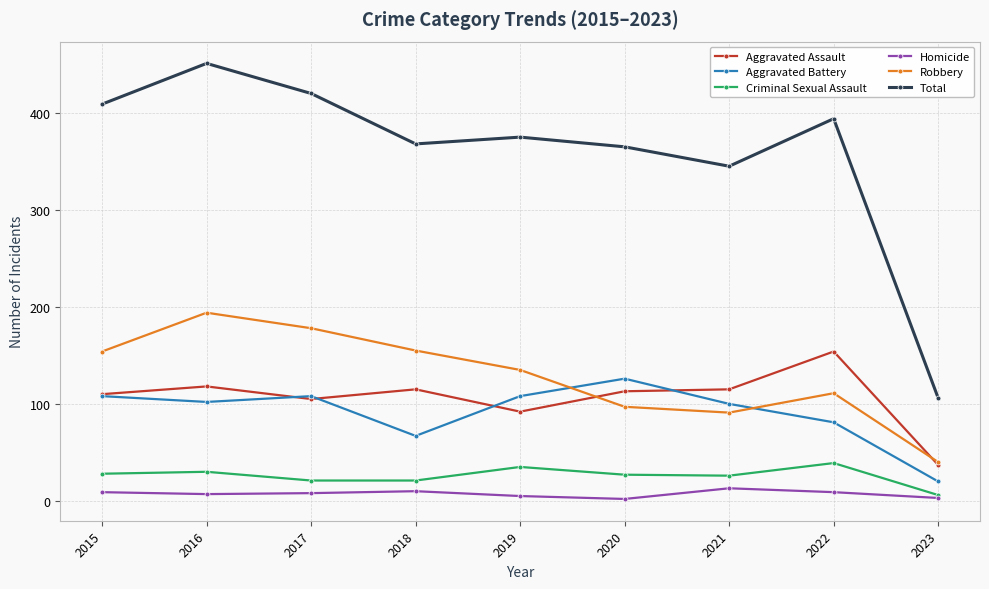

Which series has the largest range (max minus min)?

Total